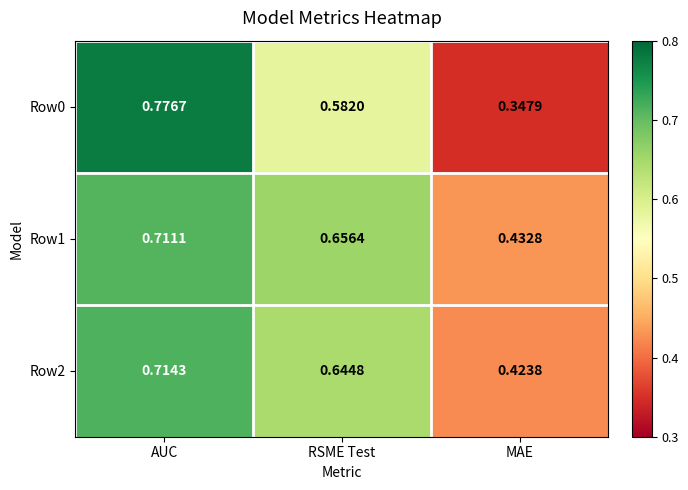

Which label corresponds to the smallest value in the chart?

MAE